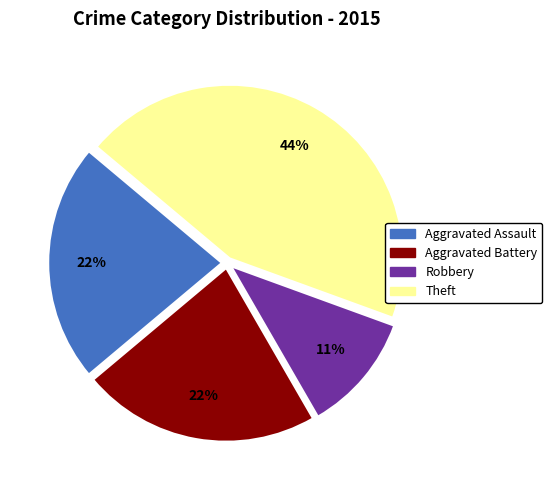

Does any single category account for the majority?

No